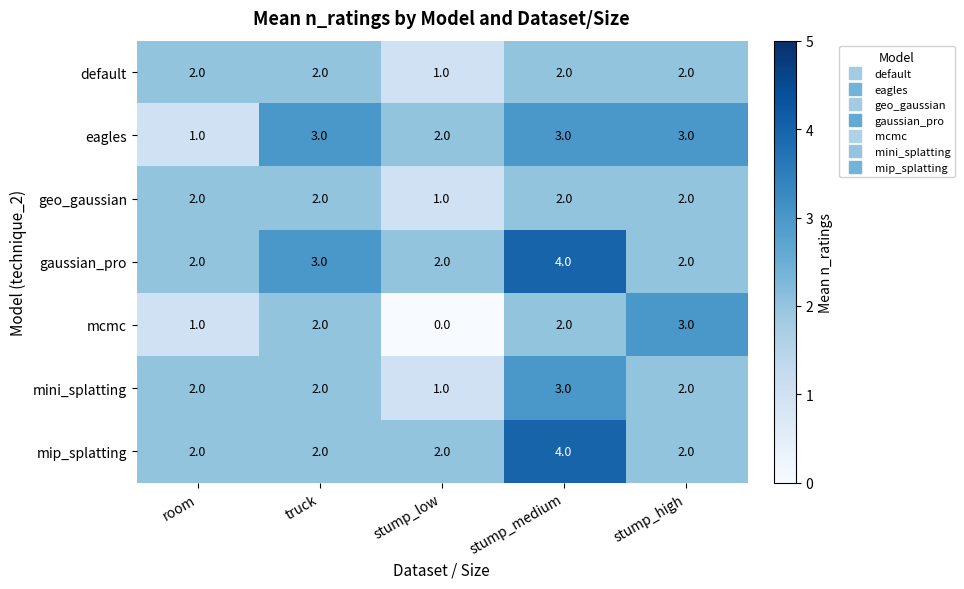

Which category has the highest value across all series?

stump_medium